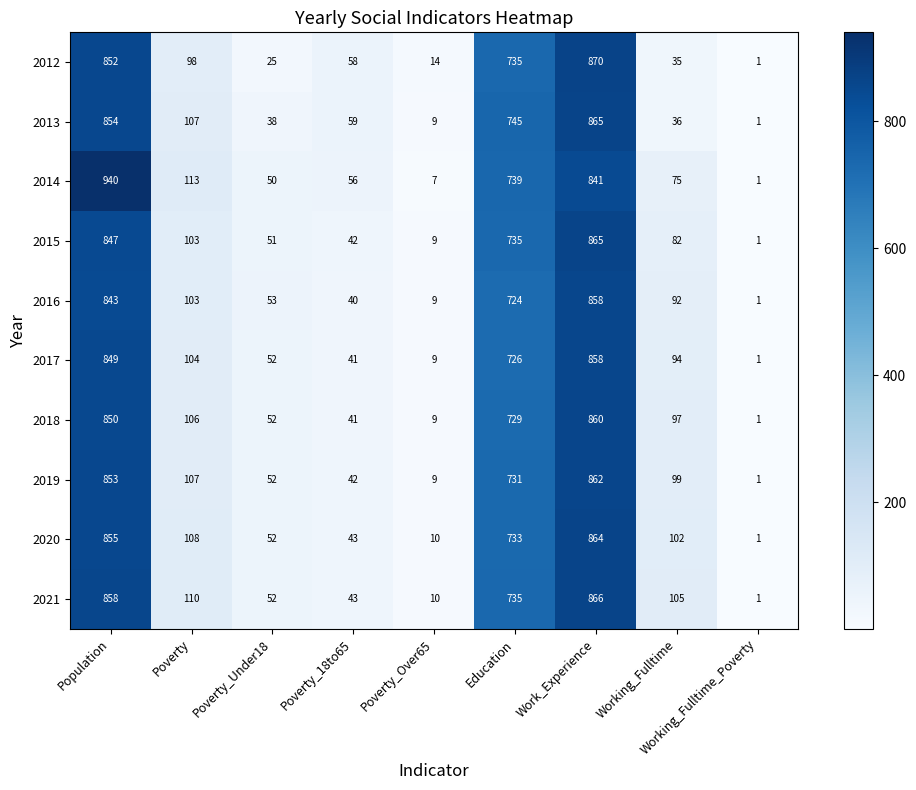

What is the difference between the maximum and minimum values in the 2019 series?

861